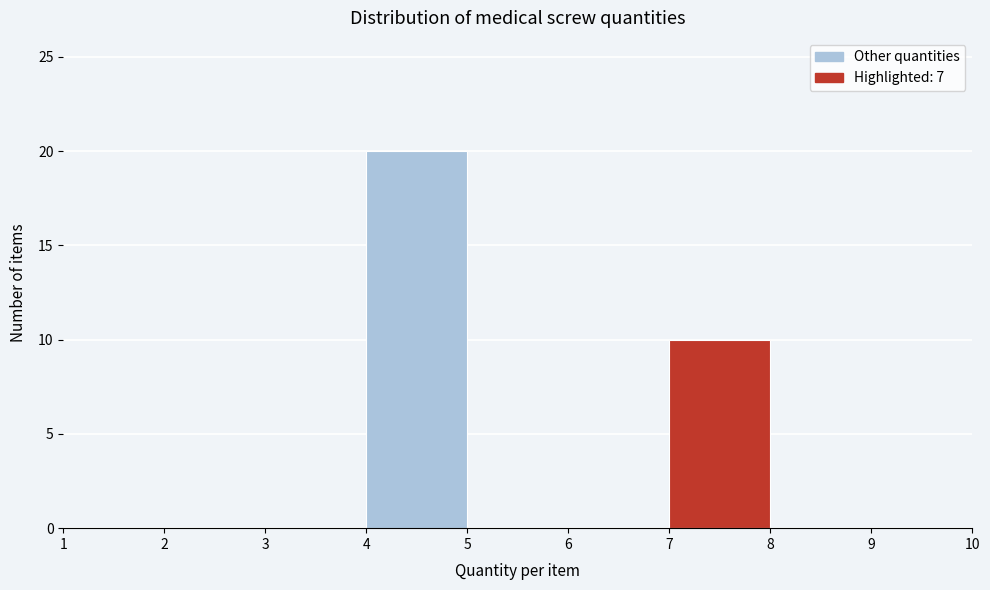

Reading left to right, transcribe this chart: for each bar, give the range it covers on the x-axis and its height. The values are not printed on the chart, so give them approximately, as read against the axis.

1 to 2: 0
2 to 3: 0
3 to 4: 0
4 to 5: 20
5 to 6: 0
6 to 7: 0
7 to 8: 10
8 to 9: 0
9 to 10: 0